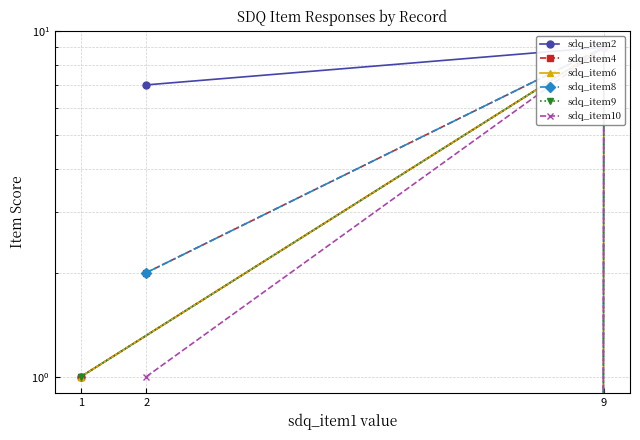

At which label does sdq_item10 first exceed 1?

9